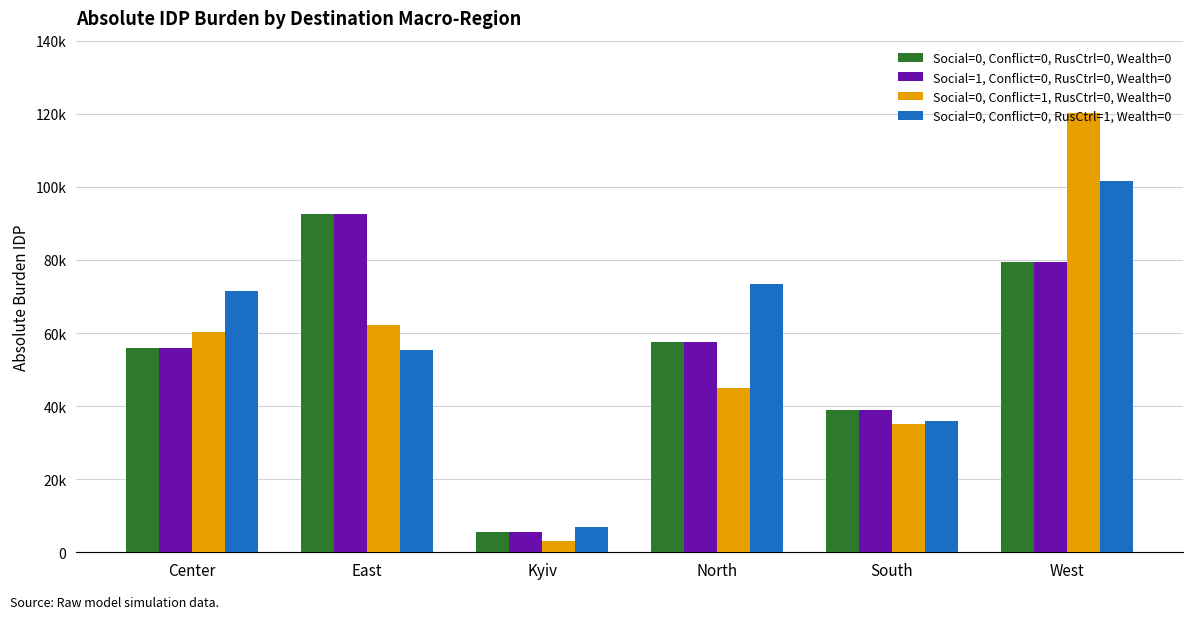

Rank the series at South from highest to lowest value.

Social=0, Conflict=0, RusCtrl=0, Wealth=0, Social=1, Conflict=0, RusCtrl=0, Wealth=0, Social=0, Conflict=0, RusCtrl=1, Wealth=0, Social=0, Conflict=1, RusCtrl=0, Wealth=0